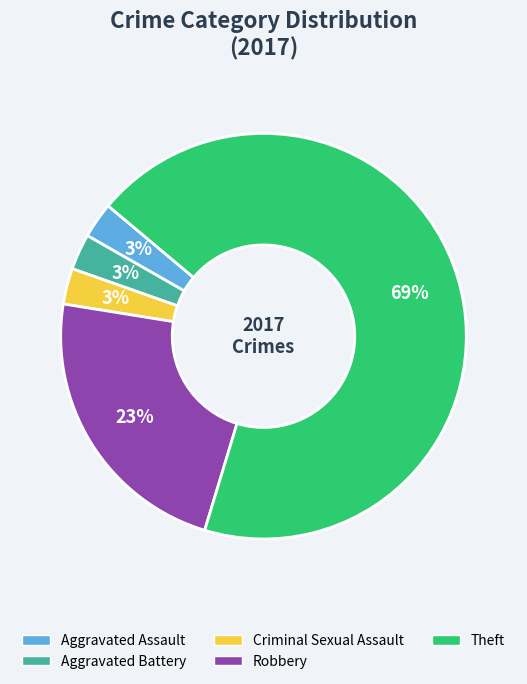

To the nearest percent, what is the average slice percentage?

20%